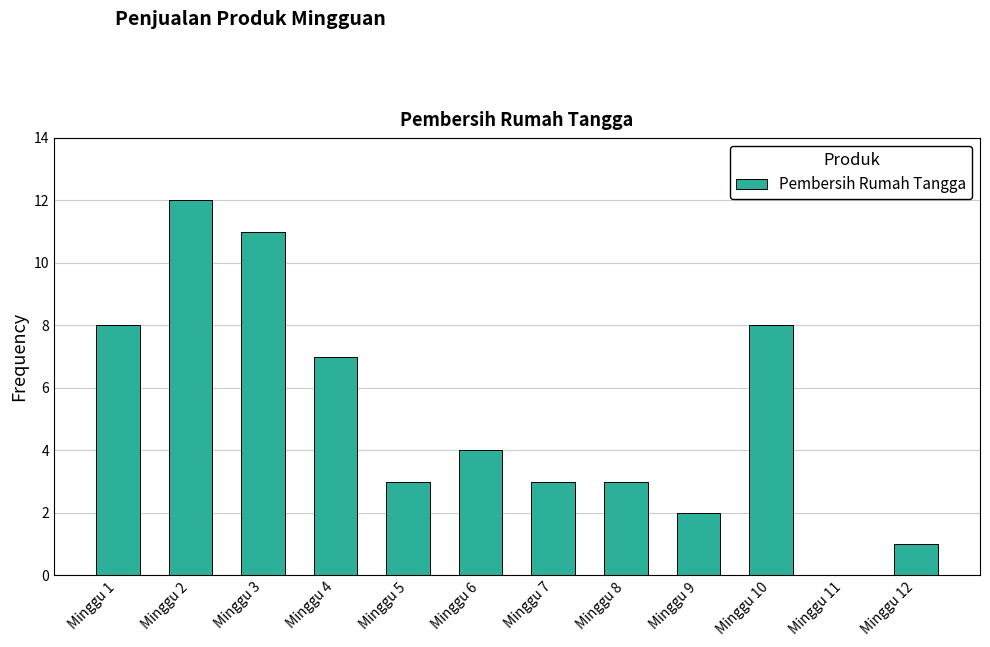

How many series are shown in this chart?

1